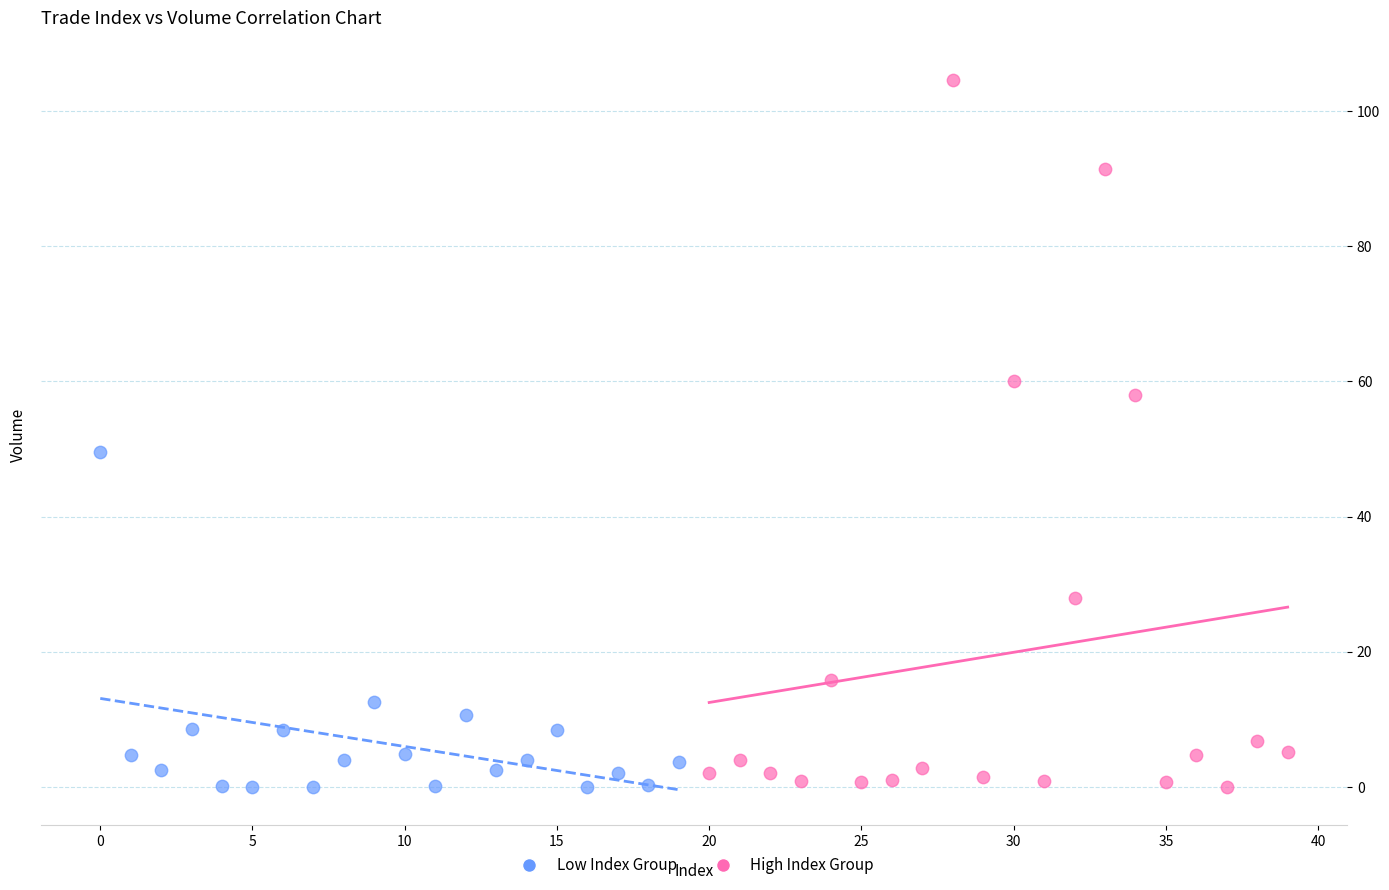

Which series has the largest Y range (max minus min)?

High Index Group